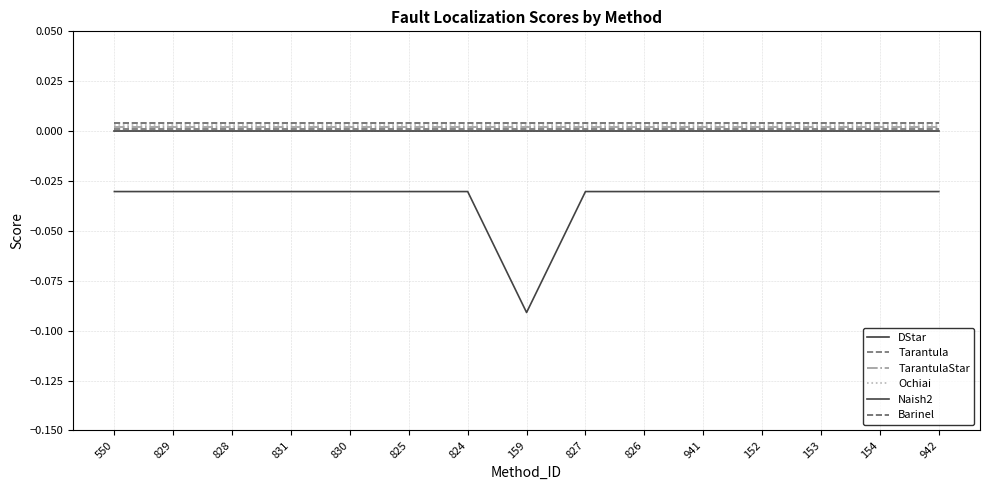

Which series has the widest spread of values?

Naish2